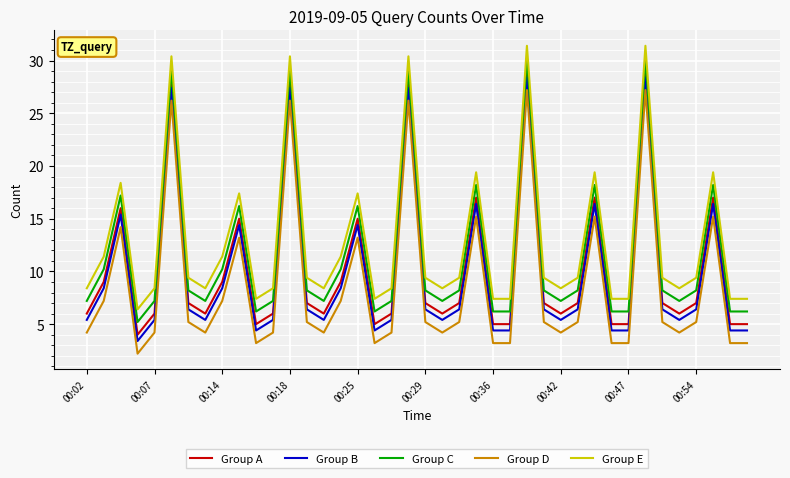

What is the maximum value for Group E?

31.4